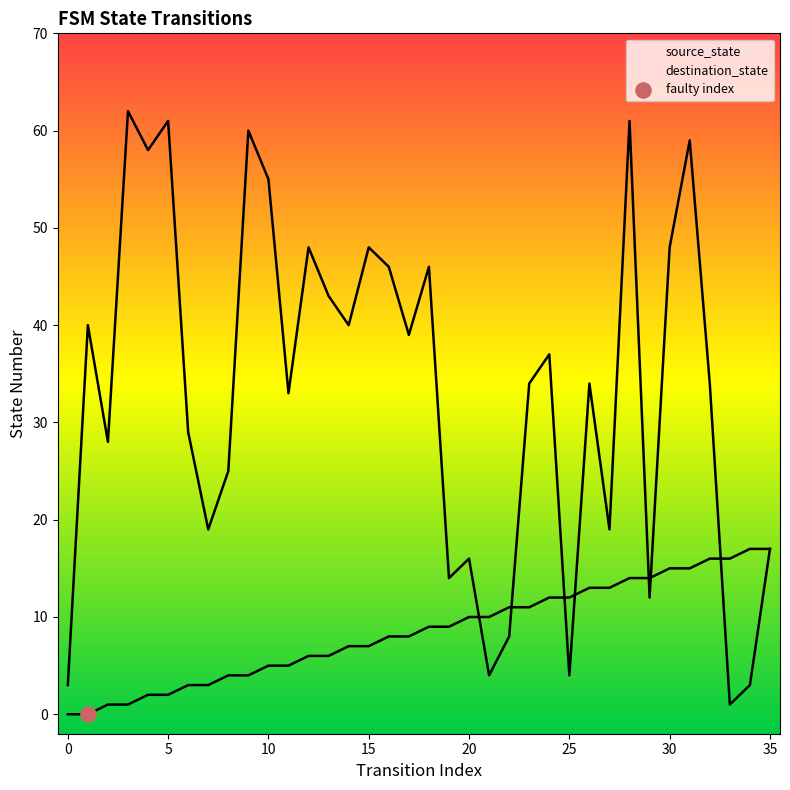

What is the total value across all series at 28?

75